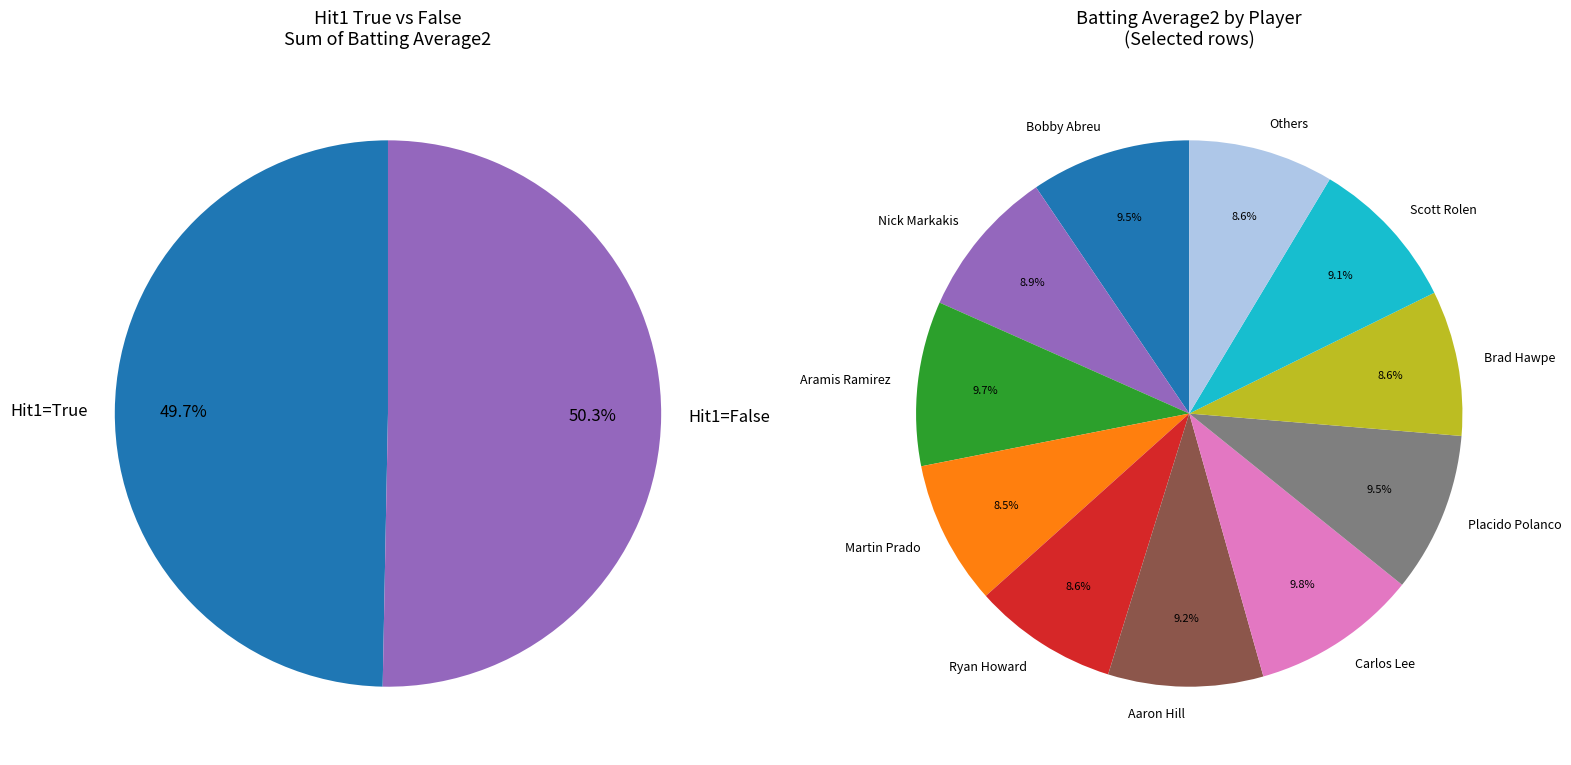

How much of the chart is everything except 4?

89.3%